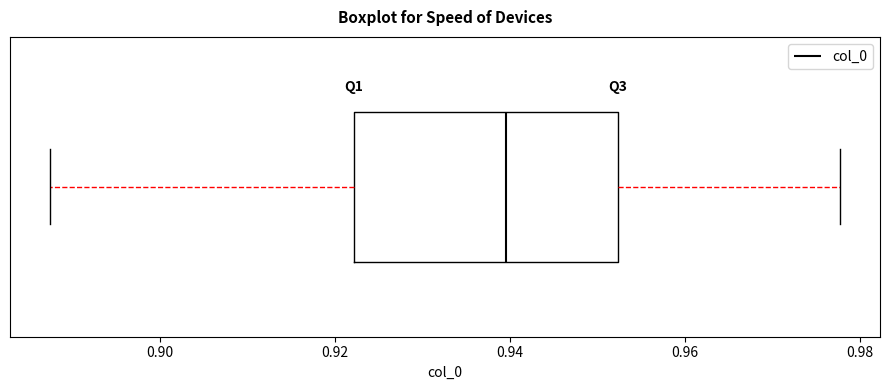

Read this box plot against the x-axis: the position of the median line, the range covered by the box, and the ends of both whiskers. The values are not printed on the chart, so give them approximately, as read against the axis.

median 0.940, box 0.922 to 0.952, whiskers 0.888 to 0.978